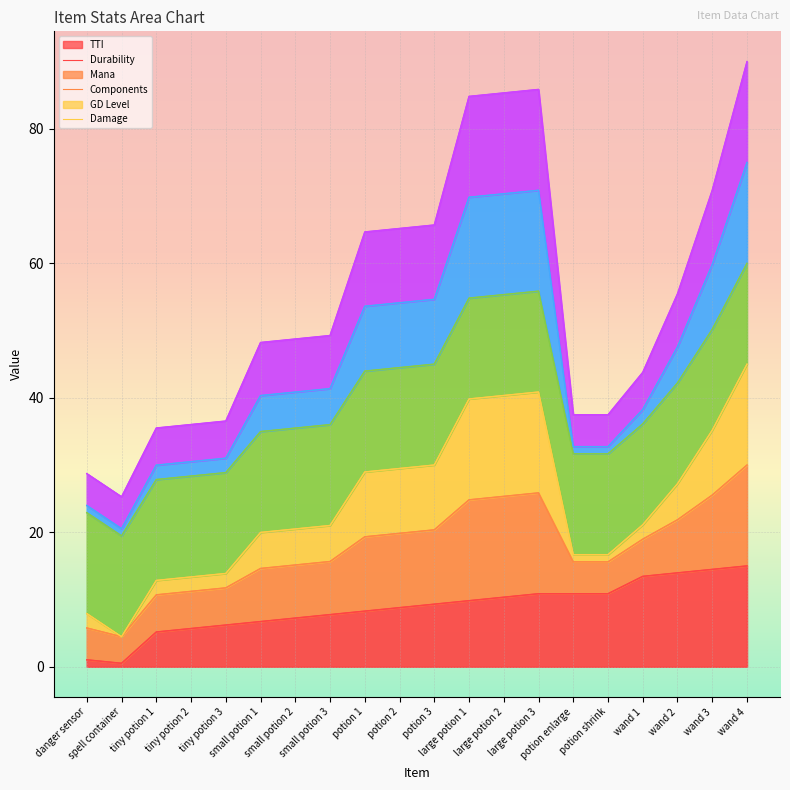

True or false: Durability and Mana intersect in this chart.

False